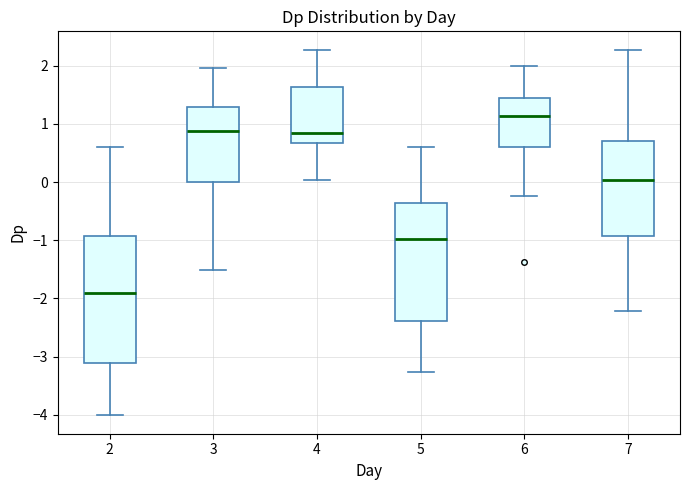

Where does the lower whisker of the box at x = 6 end on the y-axis? The values are not printed on the chart, so give them approximately, as read against the axis.

-0.2